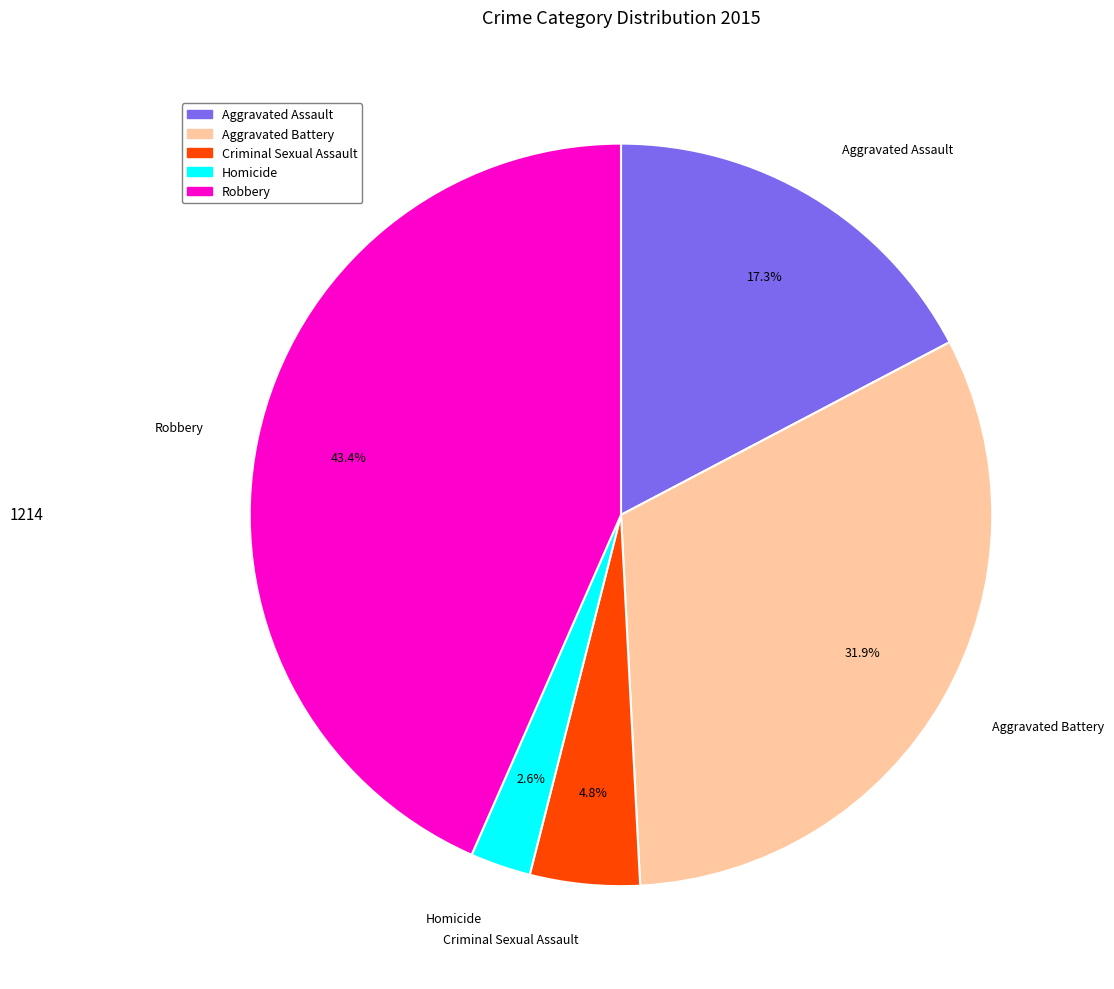

How much of the chart is everything except Criminal Sexual Assault?

95.2%